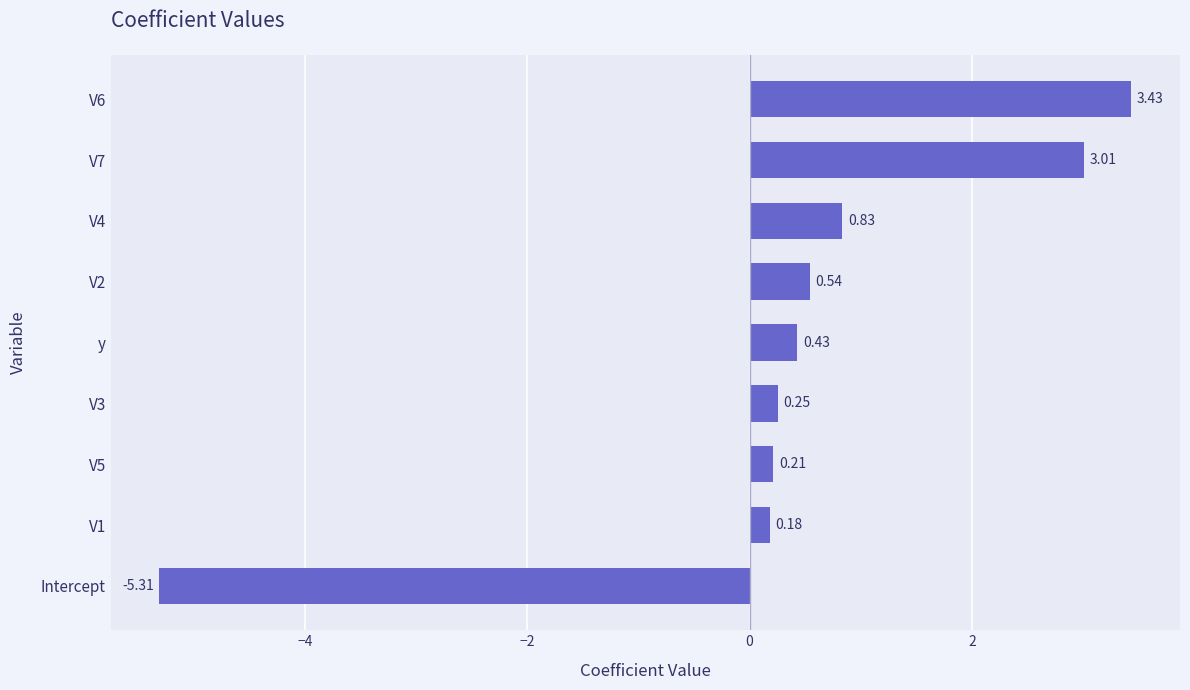

Count the number of data series in this chart.

1